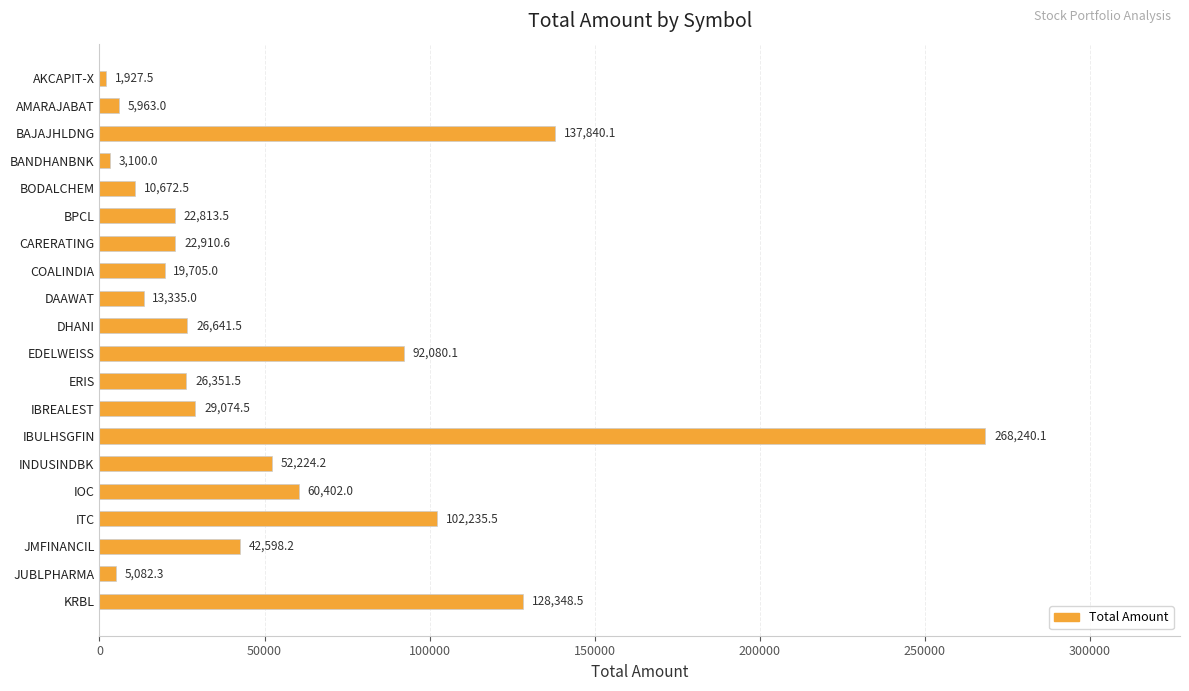

What is the sum of all values?

1071545.6